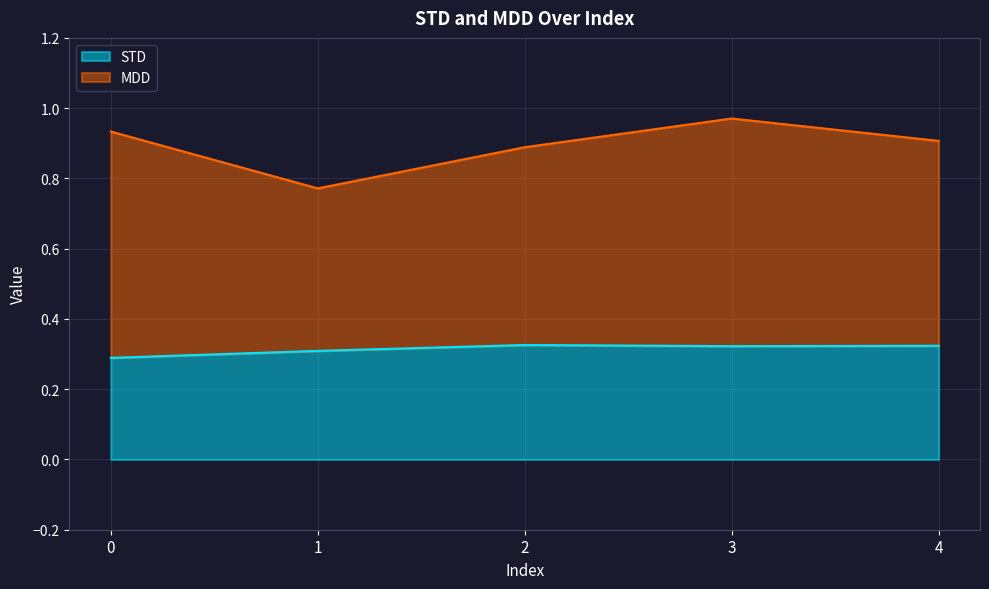

The chart shows a value of 0.5 at 4. True or false?

False